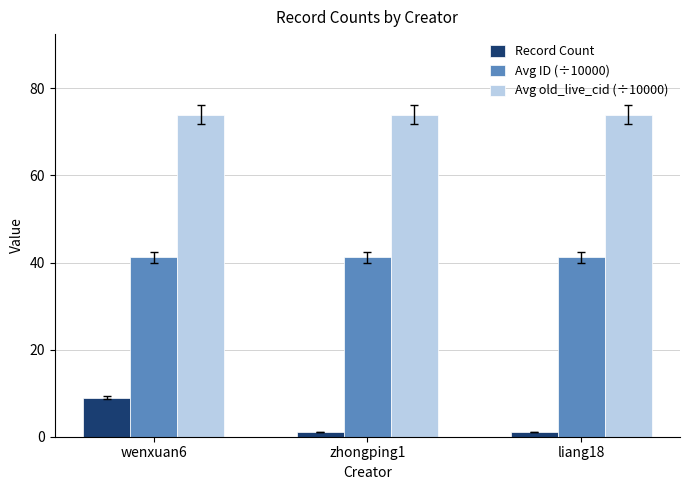

Reading right to left, extract all data points from this chart.

Record Count: liang18=1.0	zhongping1=1.0	wenxuan6=9.0
Avg ID (÷10000): liang18=41.2	zhongping1=41.2	wenxuan6=41.2
Avg old_live_cid (÷10000): liang18=74.0	zhongping1=74.0	wenxuan6=74.0